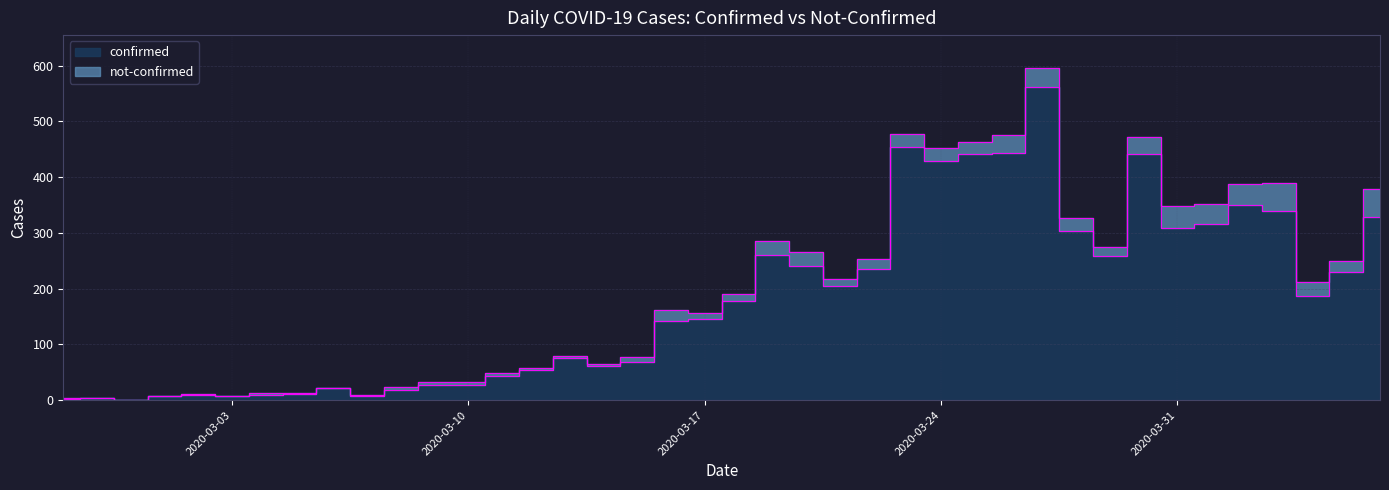

Read the value at 2020-03-01, to the nearest 10.

10